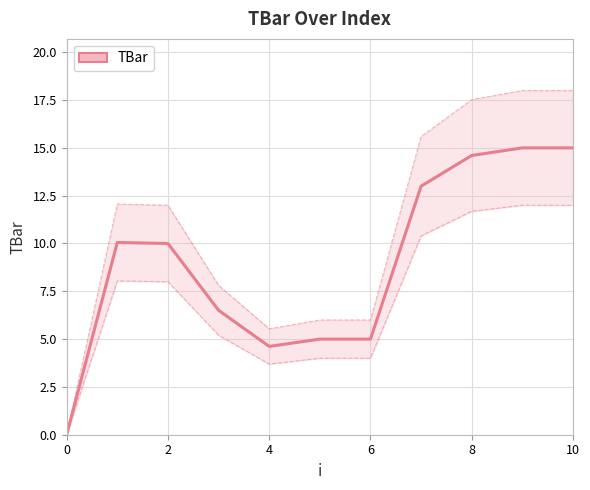

Reading left to right, extract all data points from this chart.

0.0	10.1	10.0	6.5	4.6	5.0	5.0	13.0	14.6	15.0	15.0